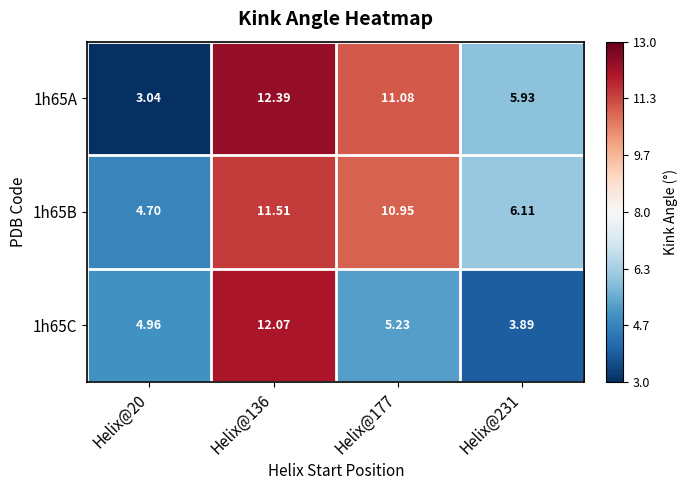

Which label corresponds to the smallest value in the chart?

Helix@20